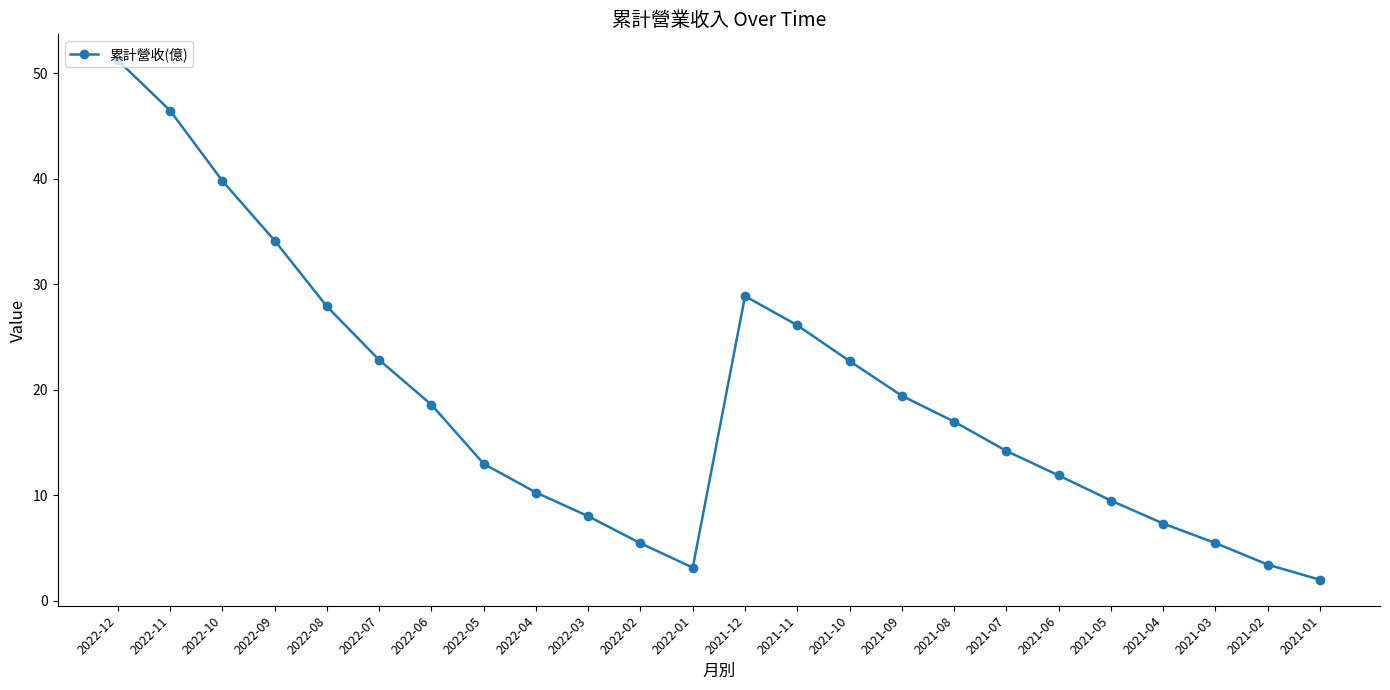

Is it true that the value at 2022-09 is 49.1?

False